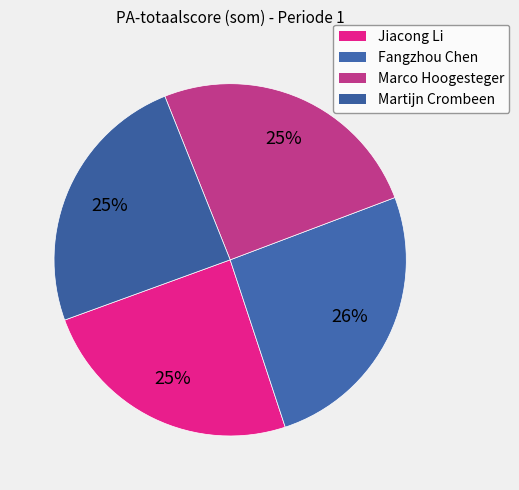

To the nearest percent, what portion does Fangzhou Chen represent?

26%